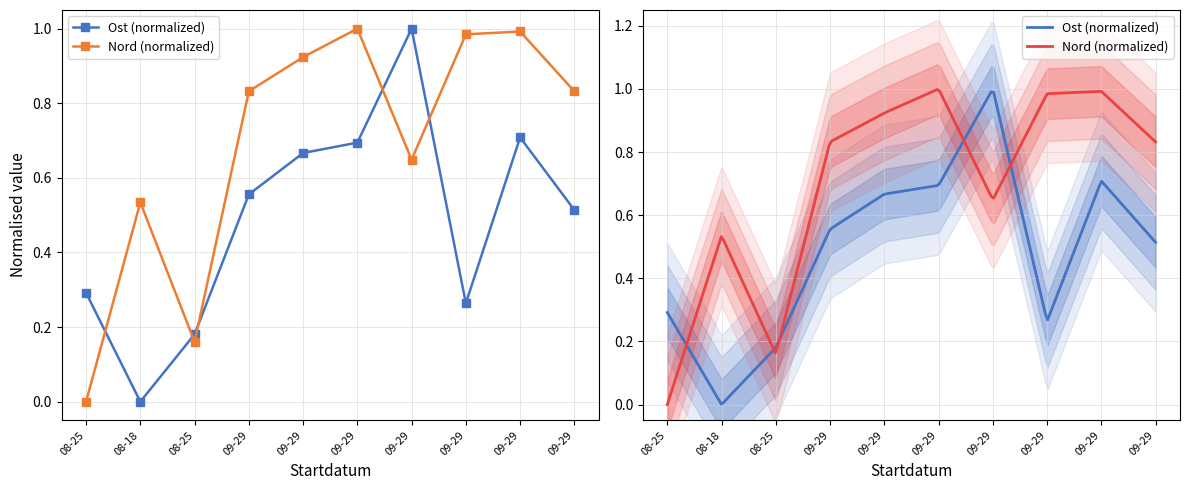

What is the label of the 6th point from the right?

09-29